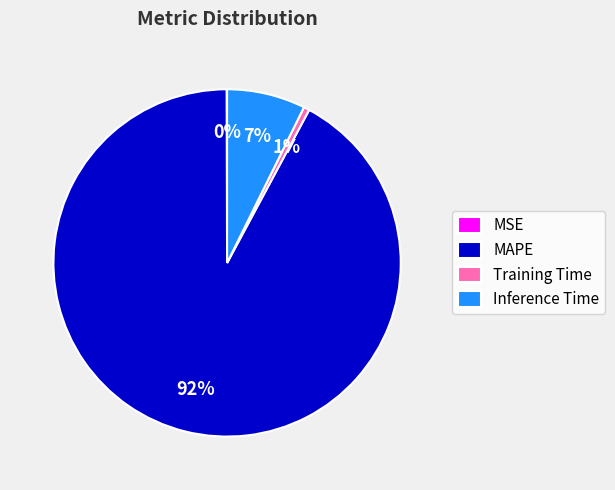

Between Inference Time and Training Time, which is larger?

Inference Time